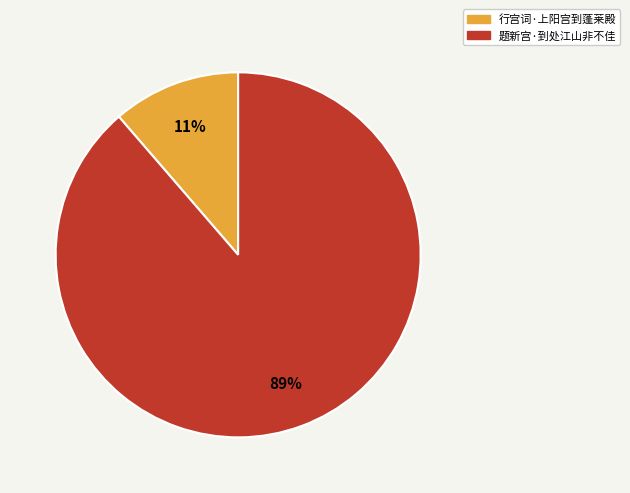

How many segments does this pie chart have?

2